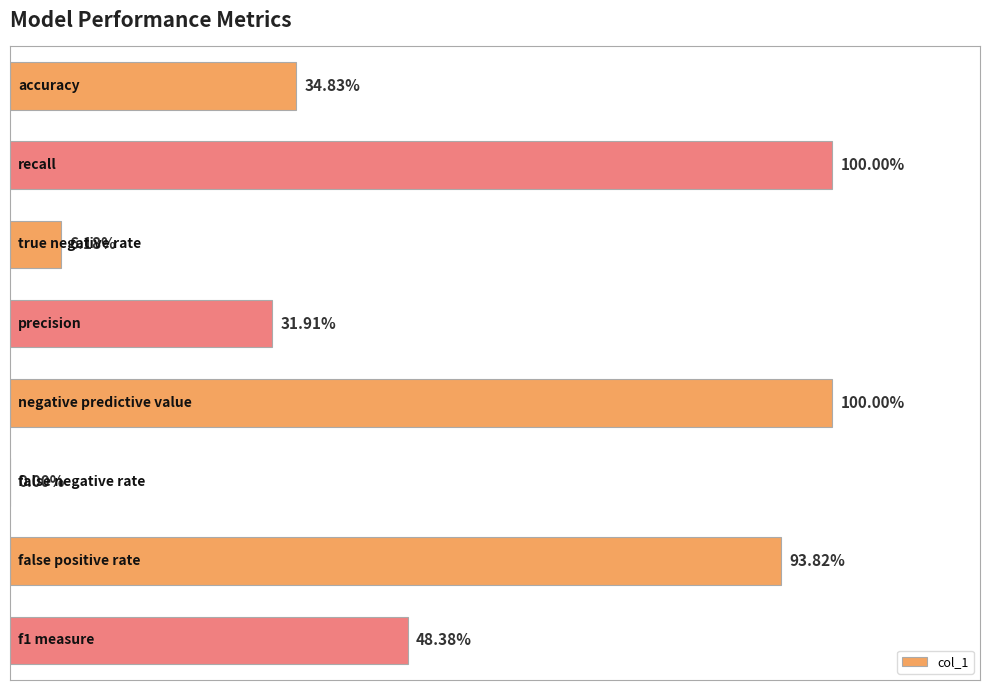

Are the bars horizontal?

Yes